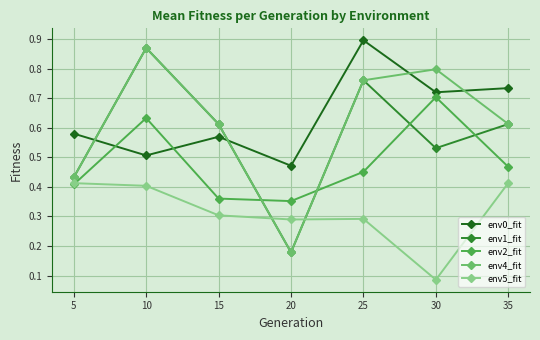

At how many categories does at least one series exceed 0?

7